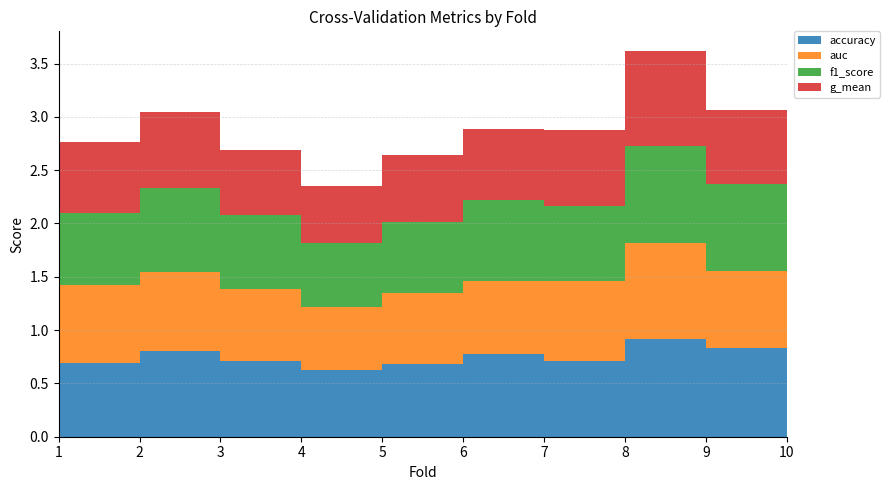

Reading left to right, transcribe all the data shown in this chart.

accuracy: 1=0.7	2=0.8	3=0.7	4=0.6	5=0.7	6=0.8	7=0.7	8=0.9	9=0.8	10=0.8
auc: 1=0.7	2=0.7	3=0.7	4=0.6	5=0.7	6=0.7	7=0.7	8=0.9	9=0.7	10=0.8
f1_score: 1=0.7	2=0.8	3=0.7	4=0.6	5=0.7	6=0.8	7=0.7	8=0.9	9=0.8	10=0.8
g_mean: 1=0.7	2=0.7	3=0.6	4=0.5	5=0.6	6=0.7	7=0.7	8=0.9	9=0.7	10=0.7